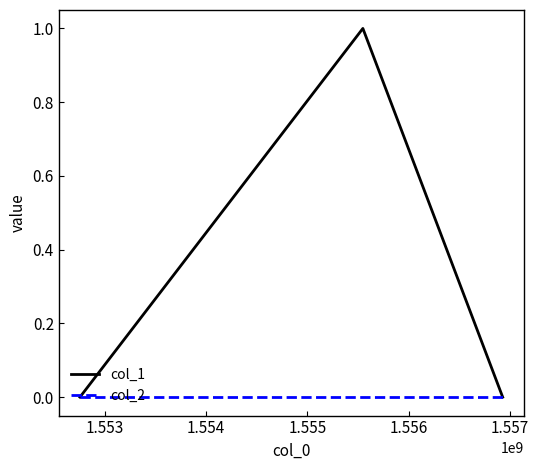

Which series has the largest total across all categories?

col_1